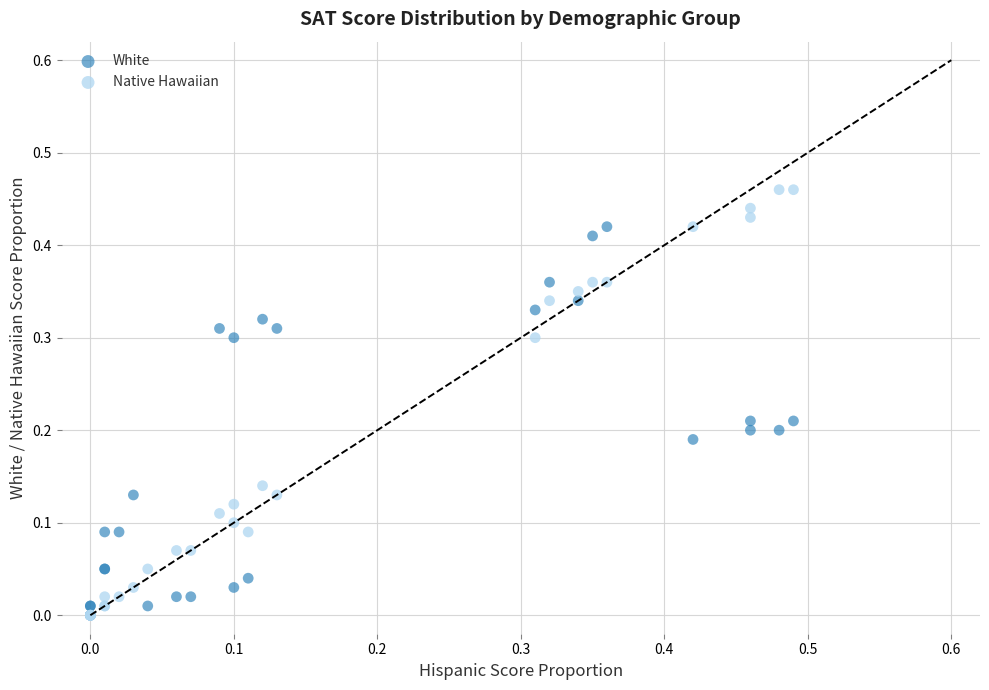

What are all the series names shown in the legend?

White, Native Hawaiian